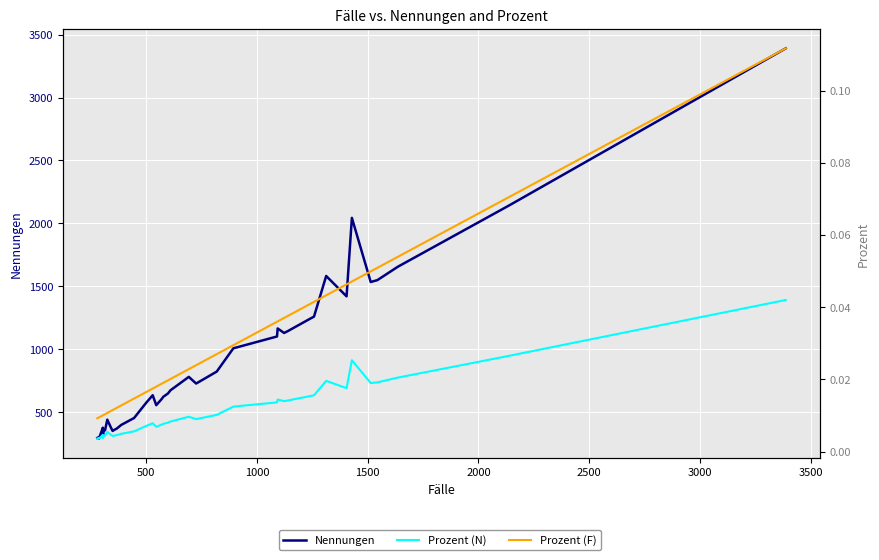

True or false: Nennungen and Prozent (F) cross at least once.

False